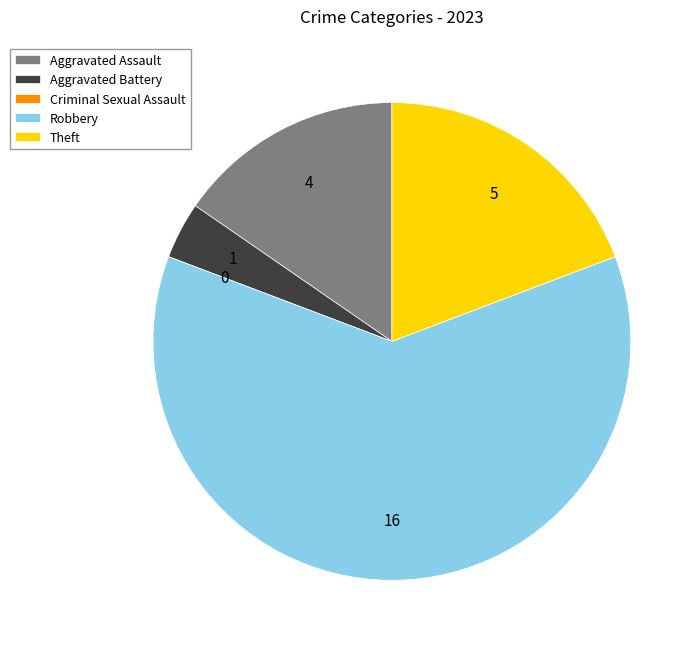

Which slice is the largest?

Robbery